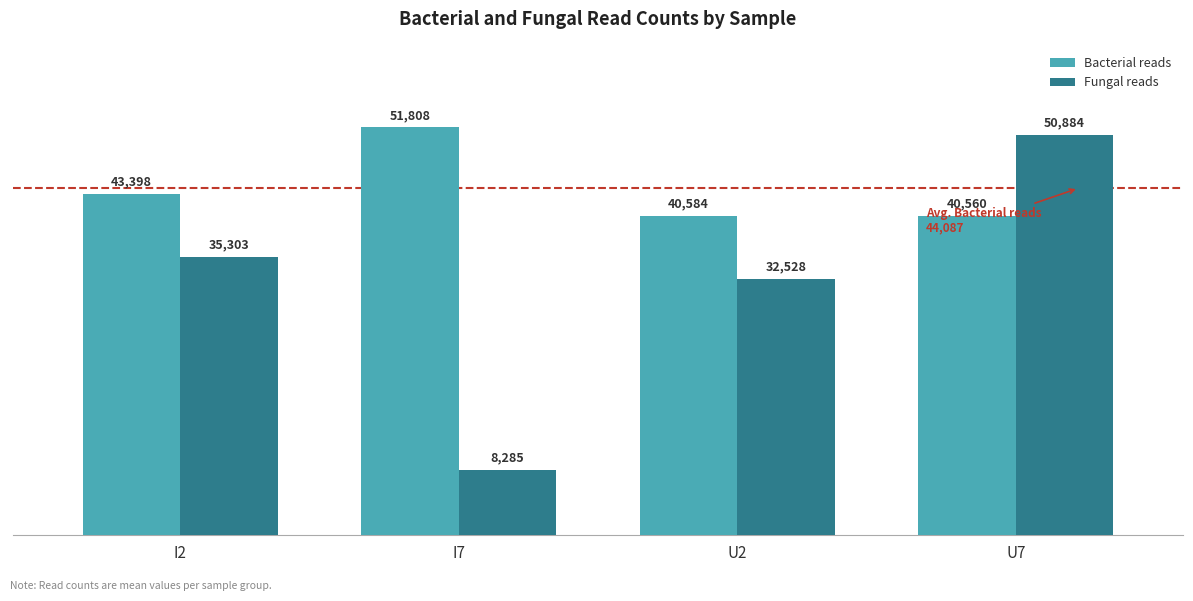

True or false: Bacterial reads has a value of 40583.8 at U2.

True